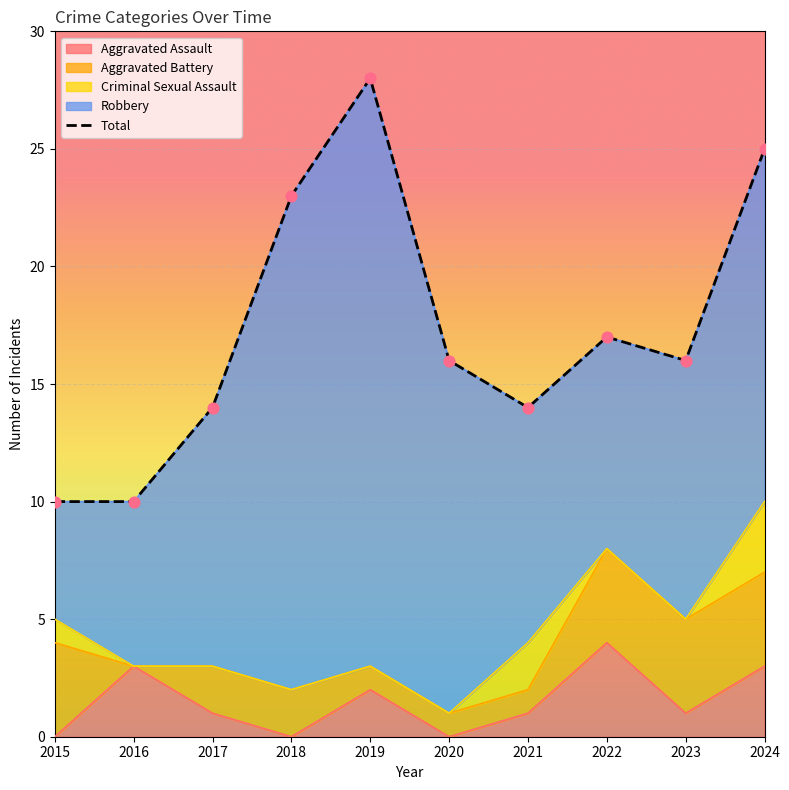

Which series reaches the maximum Y coordinate?

Total